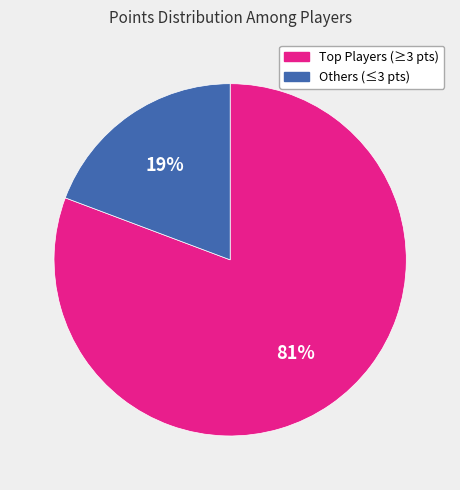

How many segments does this pie chart have?

2